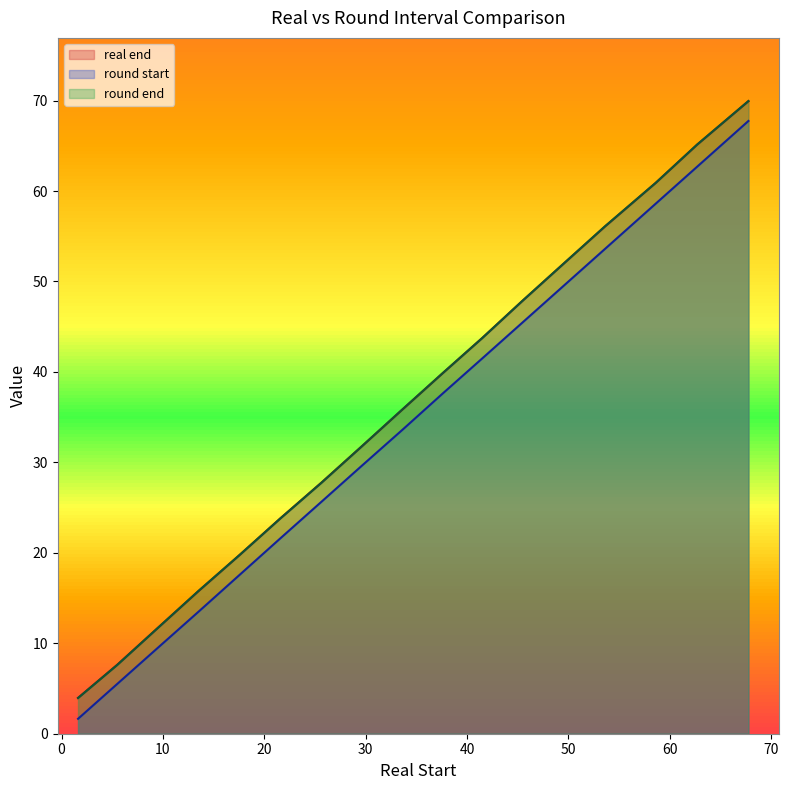

Which series has the largest range (max minus min)?

round start